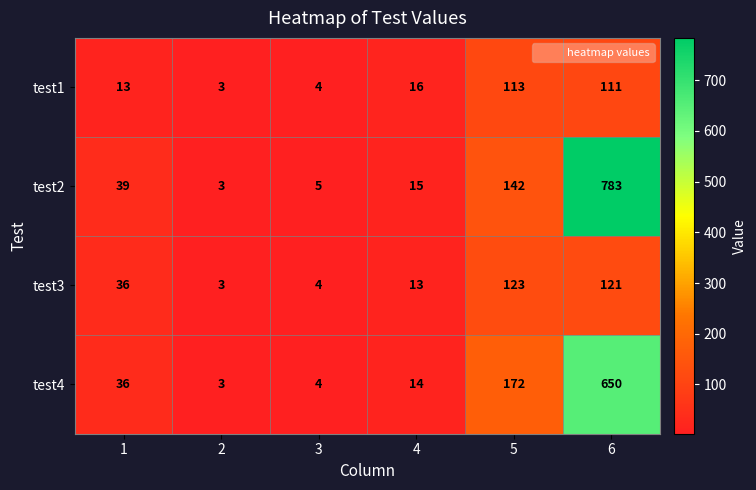

True or false: test1 has a value of 2 at 2.

False